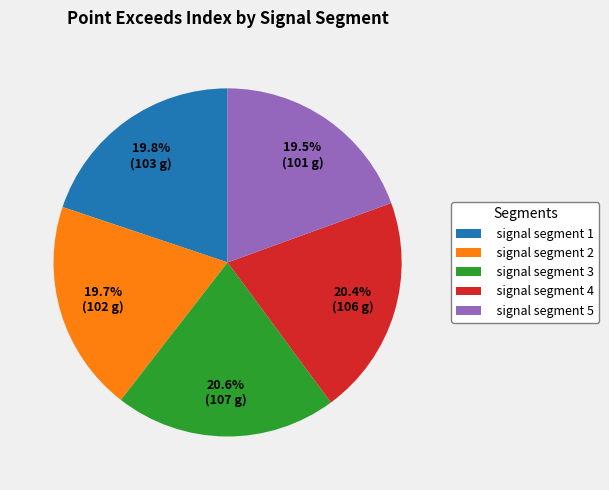

To the nearest percent, what portion does signal segment 3 represent?

21%